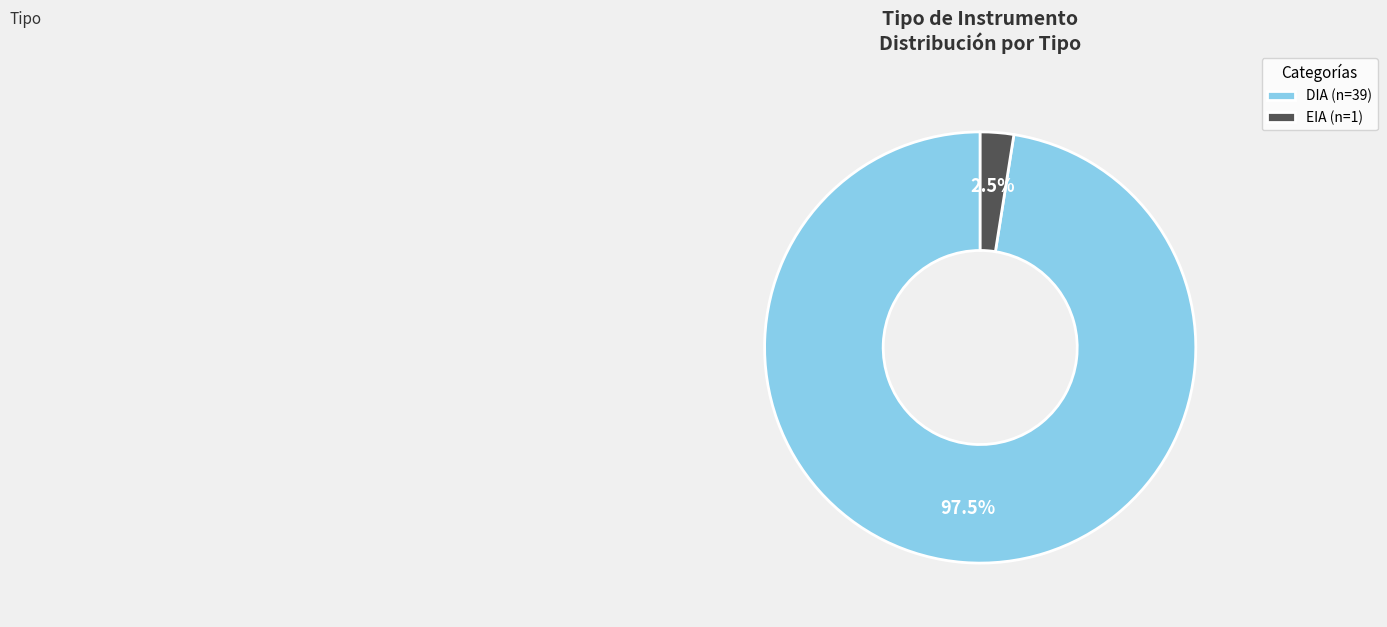

Rank the categories by value from lowest to highest.

EIA, DIA